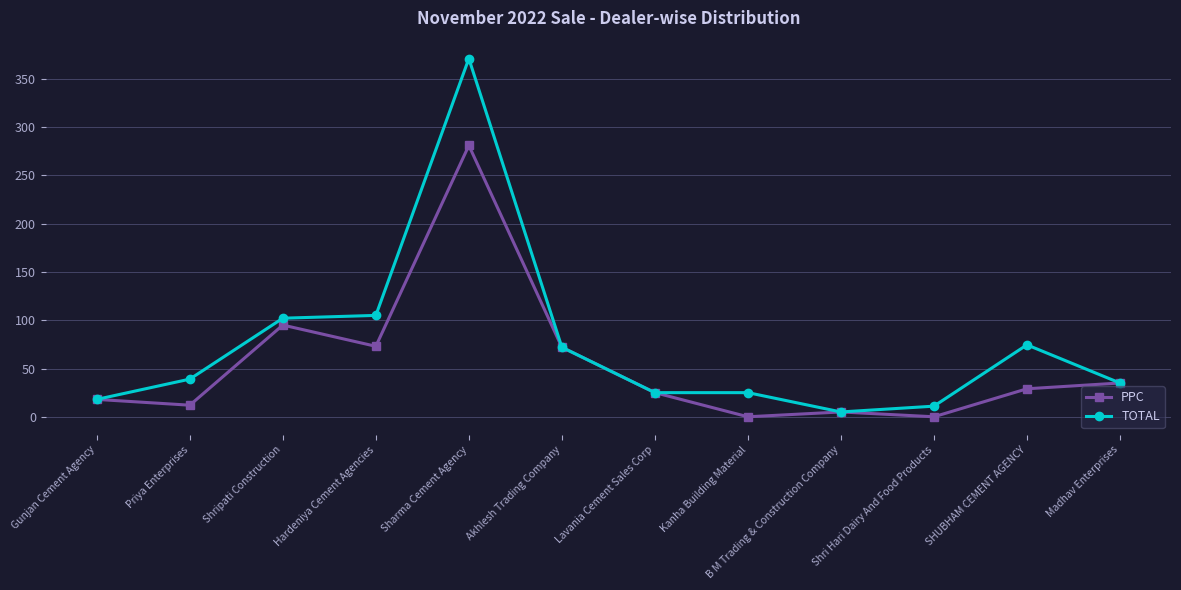

How many data points in TOTAL are less than 39?

6